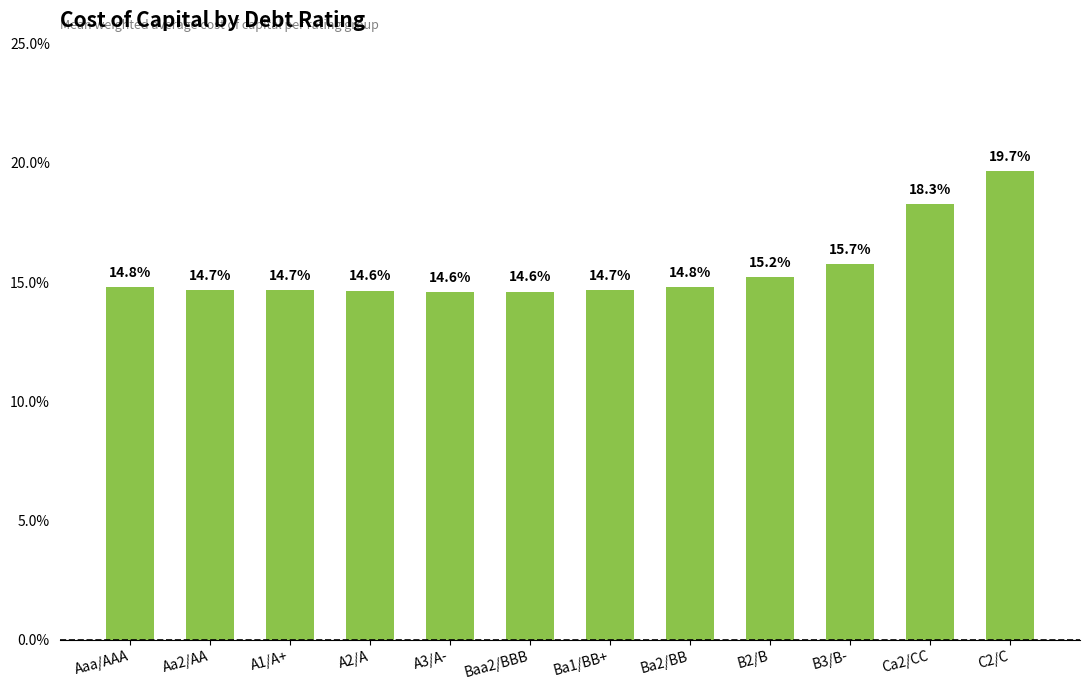

Does the chart contain stacked bars?

No